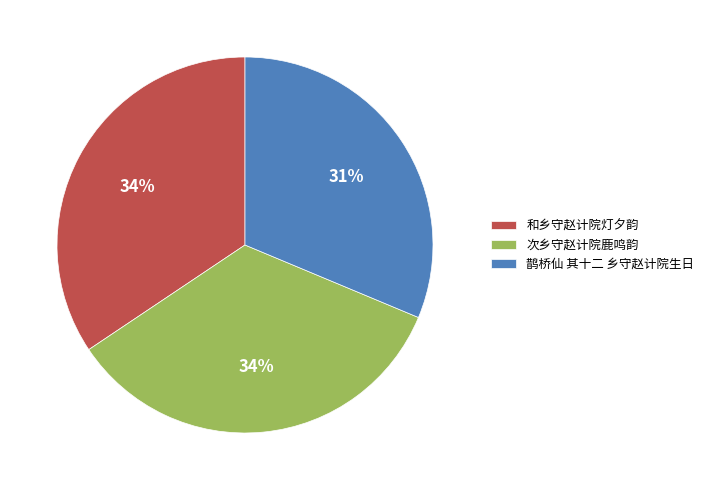

Is it true that 次乡守赵计院鹿鸣韵 is 21% of the pie?

False